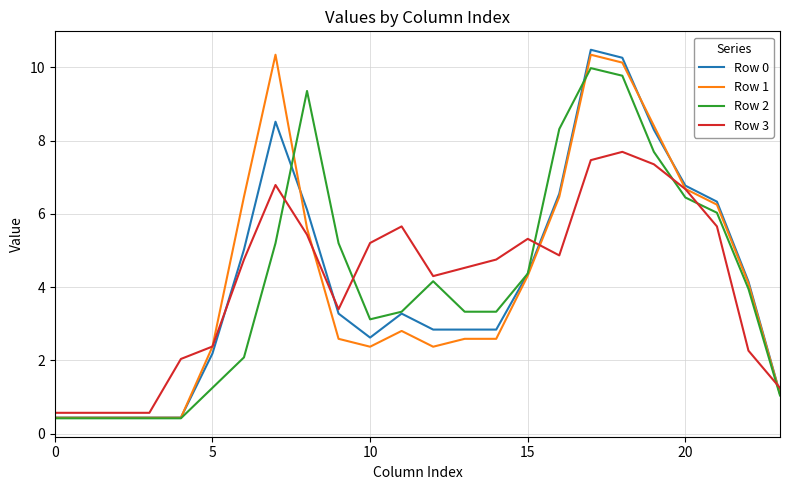

What is the sum of all Row 3 values?

100.0